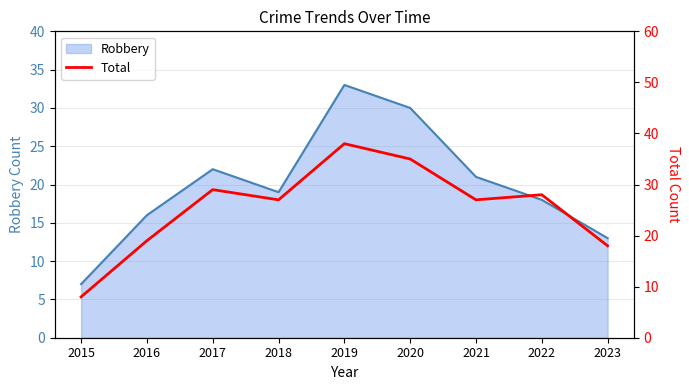

What is the minimum value for Robbery?

7